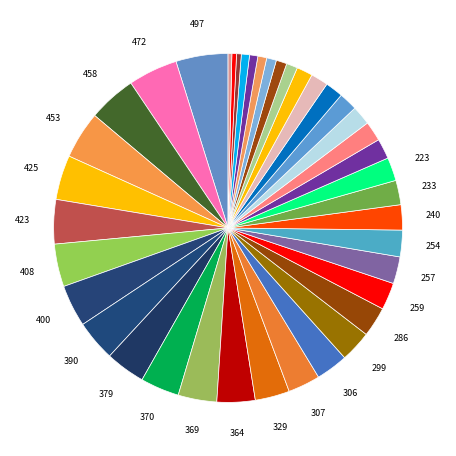

How many slices are in this pie chart?

40